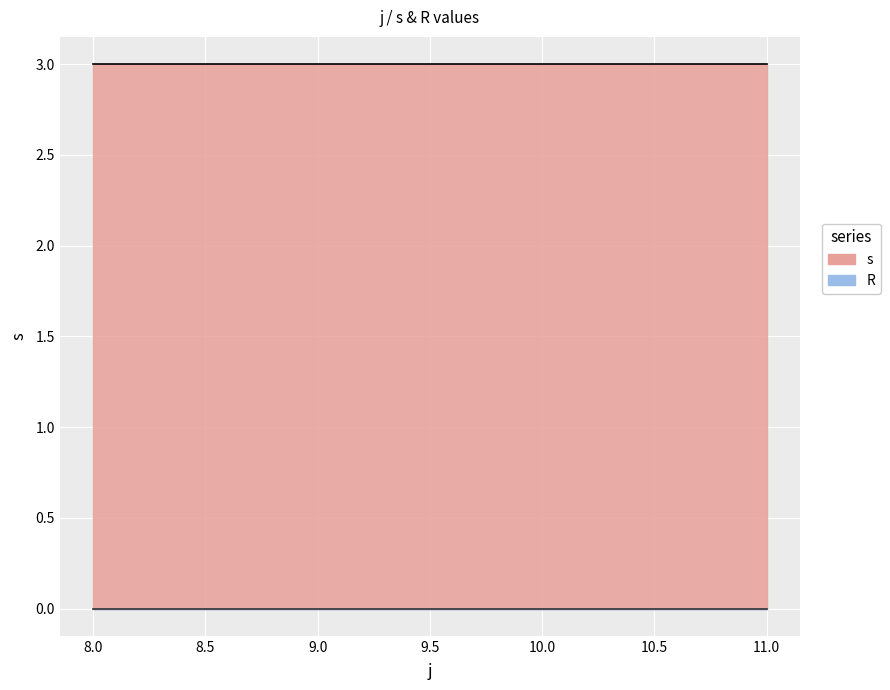

Rank the series by their maximum value, from highest to lowest.

s, R